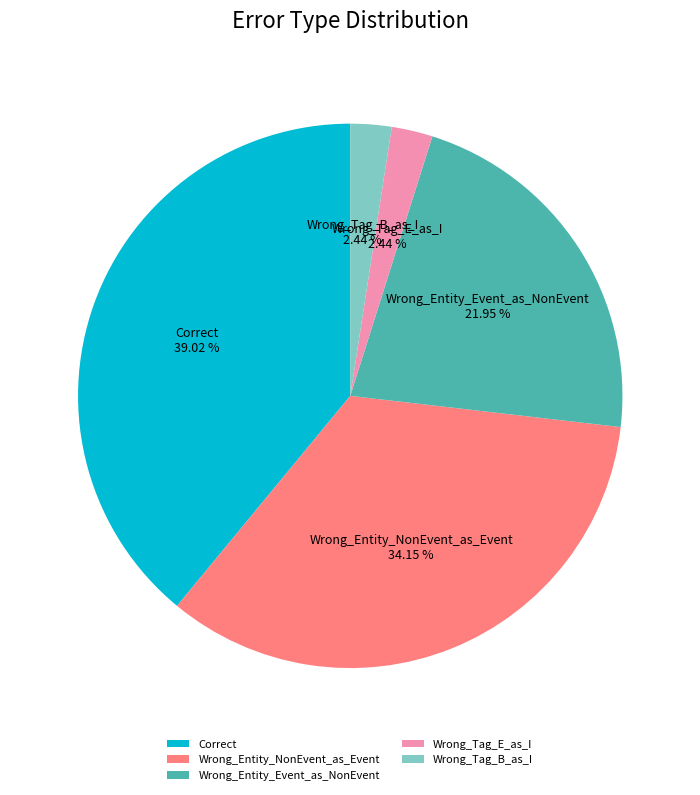

To the nearest percent, what is the average slice percentage?

20%